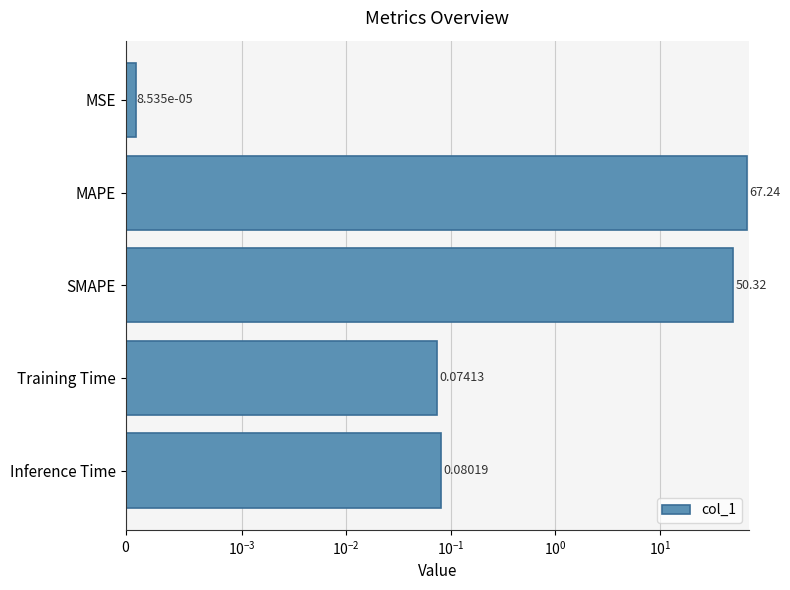

Reading left to right, what are all the values shown in this chart?

0.0	67.2	50.3	0.1	0.1